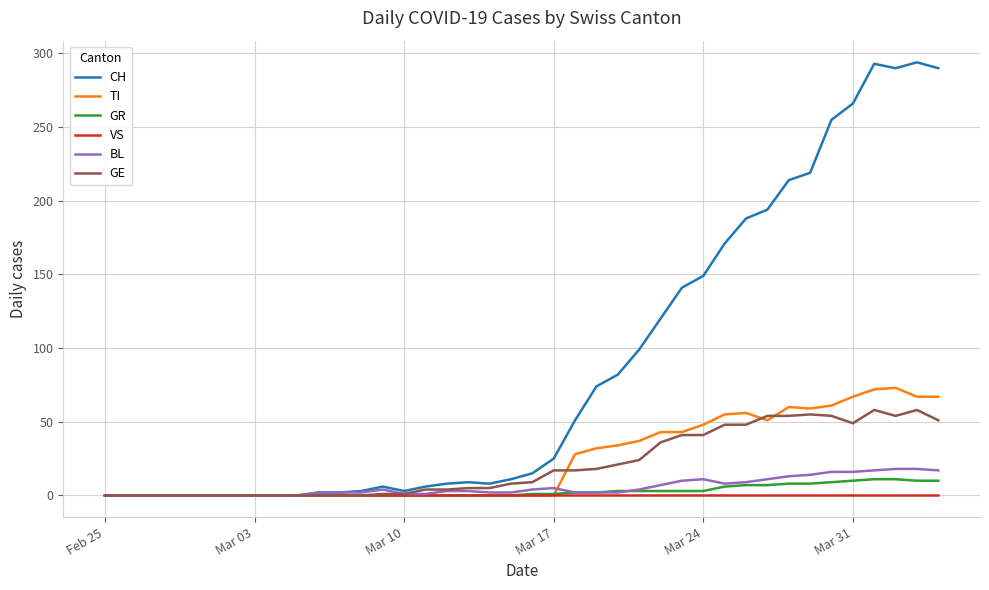

Which series has the widest spread of values?

CH